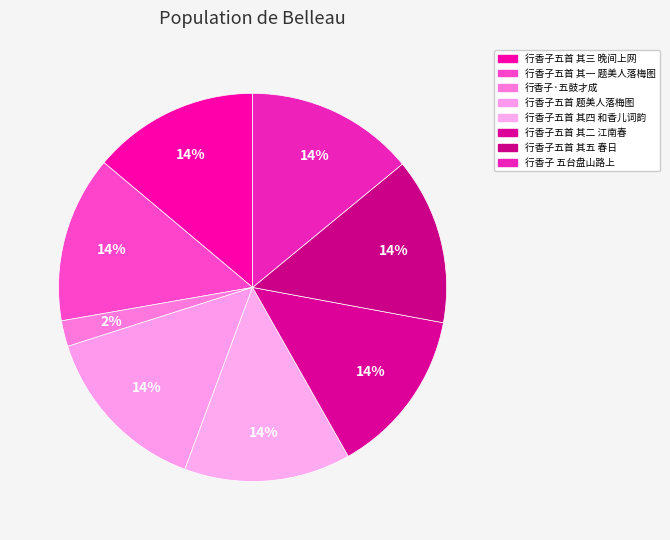

To the nearest percent, what percentage of the pie is 行香子·五鼓才成?

2%